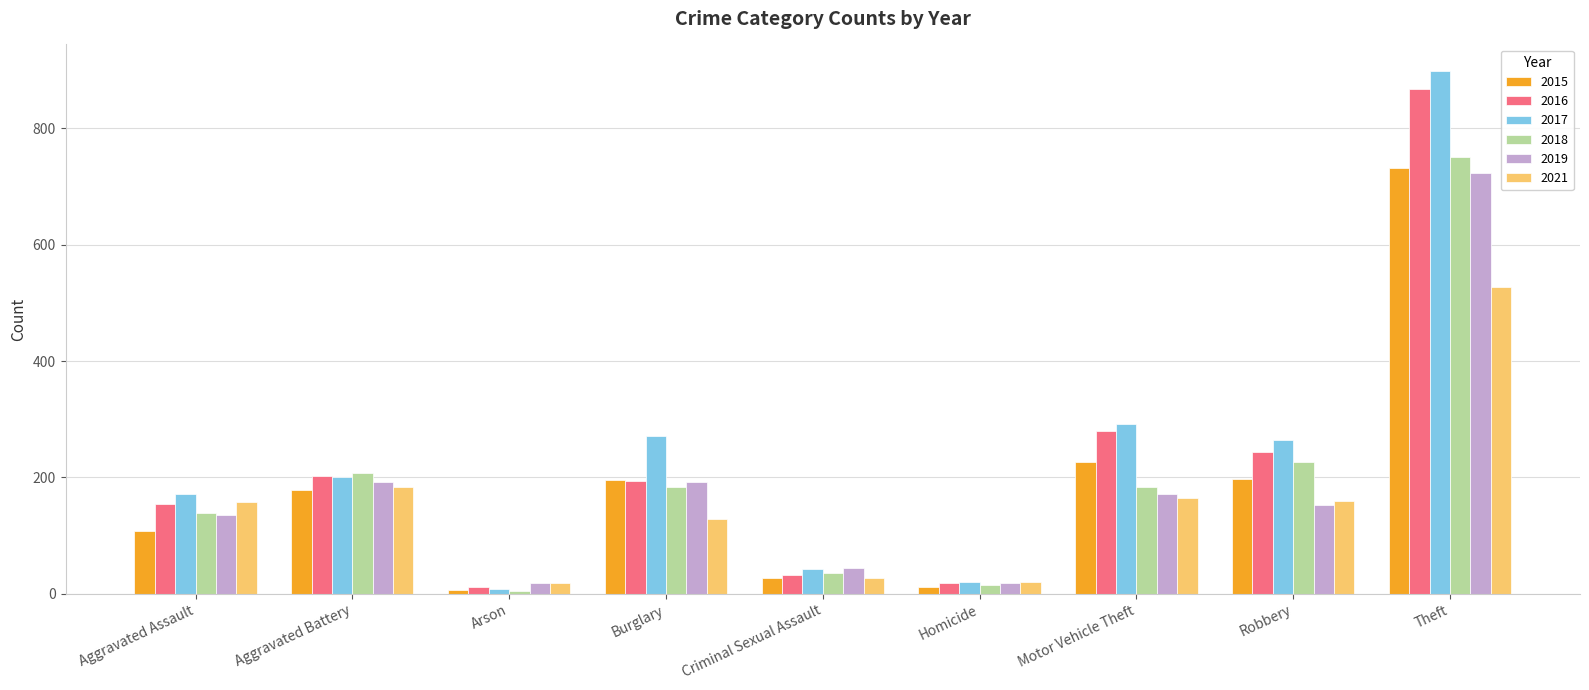

What is the greatest value displayed?

899